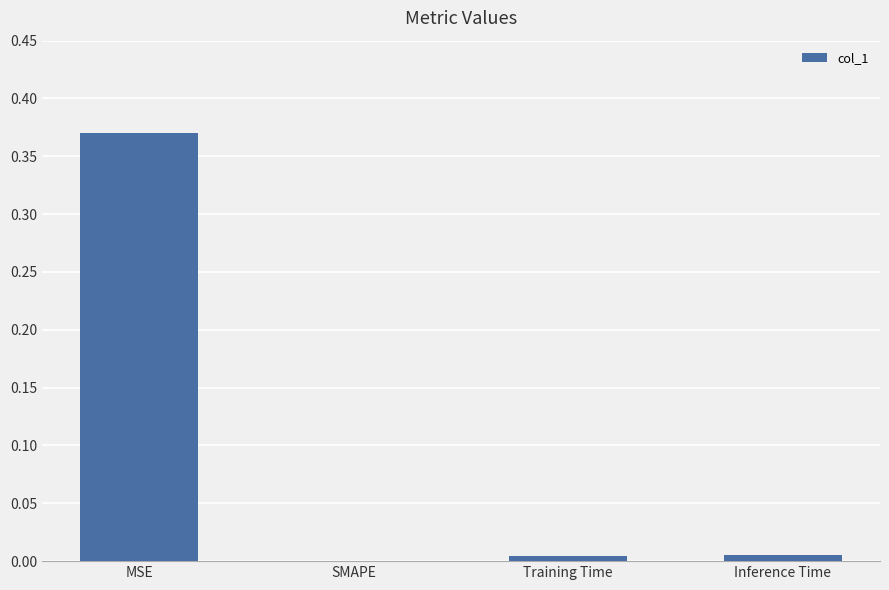

Between MSE and Inference Time, which is larger?

MSE